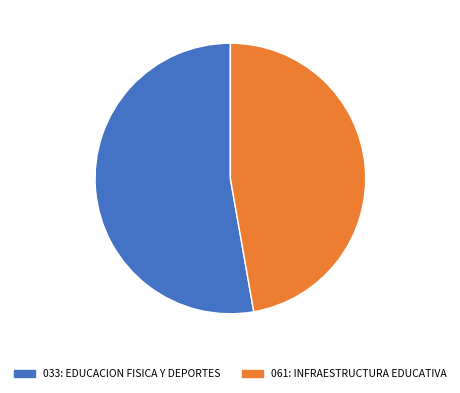

Which category has the biggest portion of the pie?

033: EDUCACION FISICA Y DEPORTES